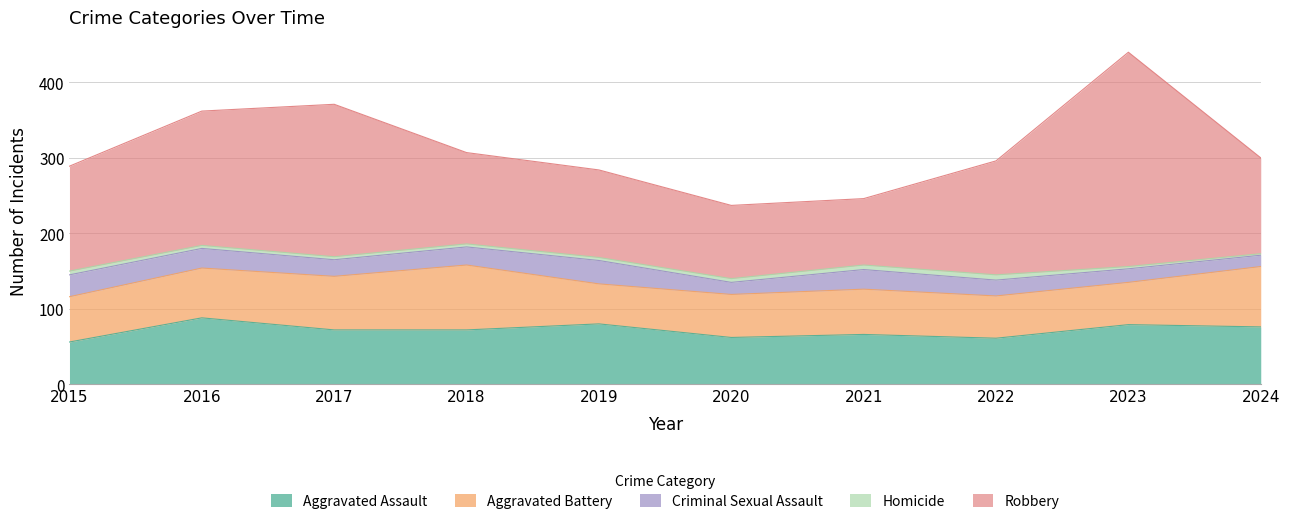

How many values in the Aggravated Battery series are below 60?

4